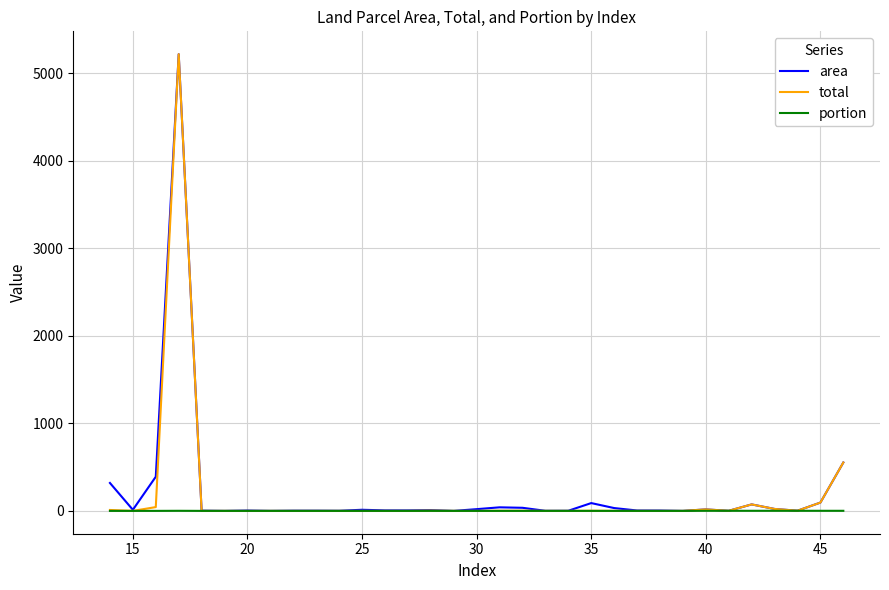

What is the maximum value shown in the chart?

5220.0